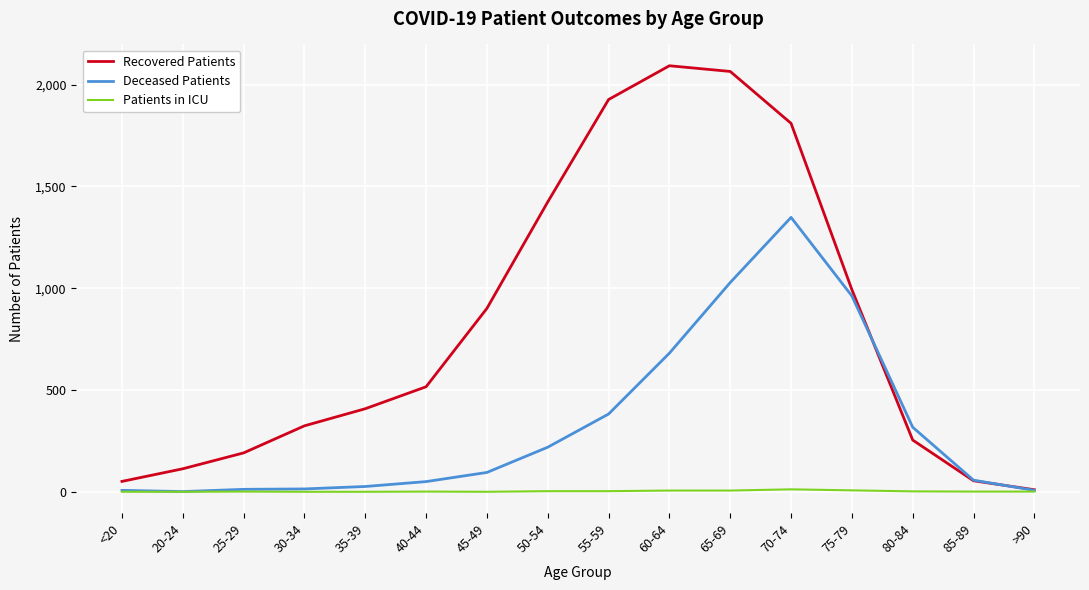

Which series changed the most between 55-59 and 85-89?

Recovered Patients